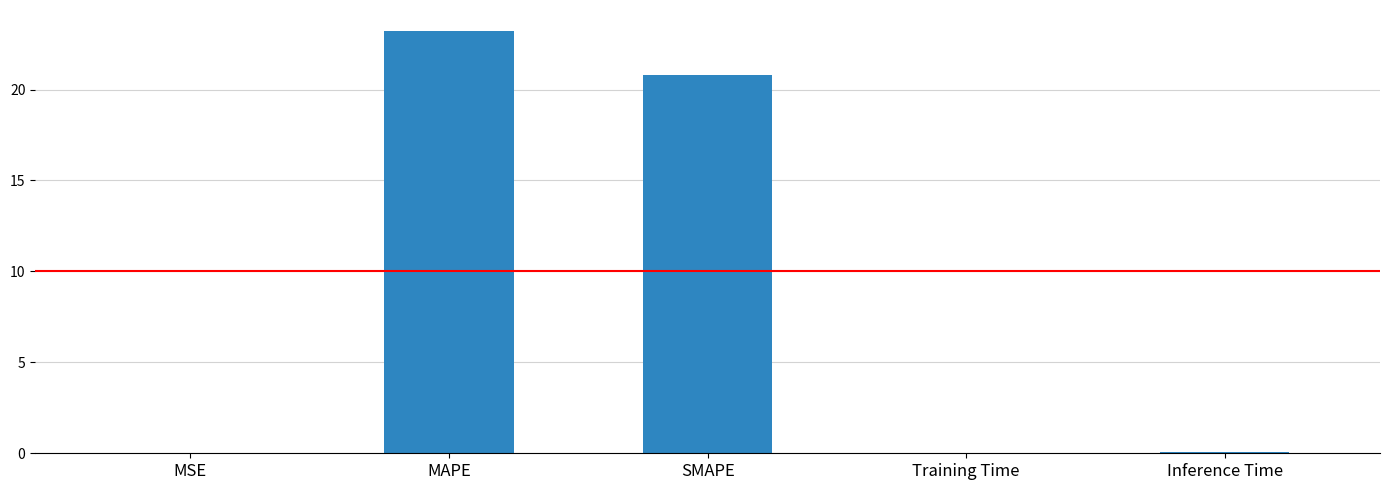

What is the sum of all values?

44.1